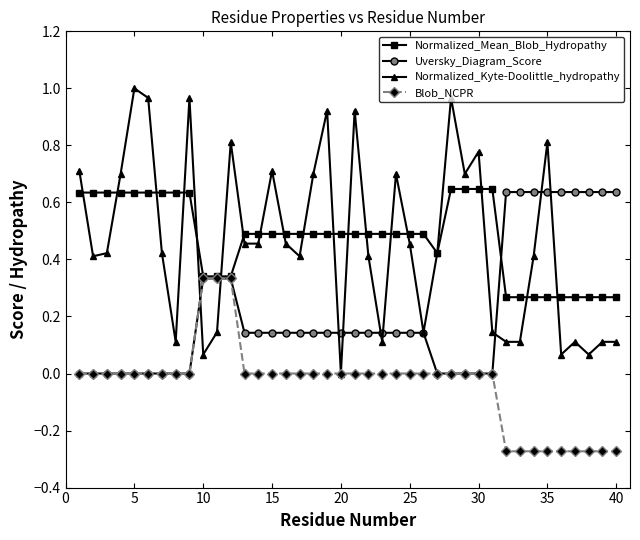

Which series has the largest range (max minus min)?

Normalized_Kyte-Doolittle_hydropathy